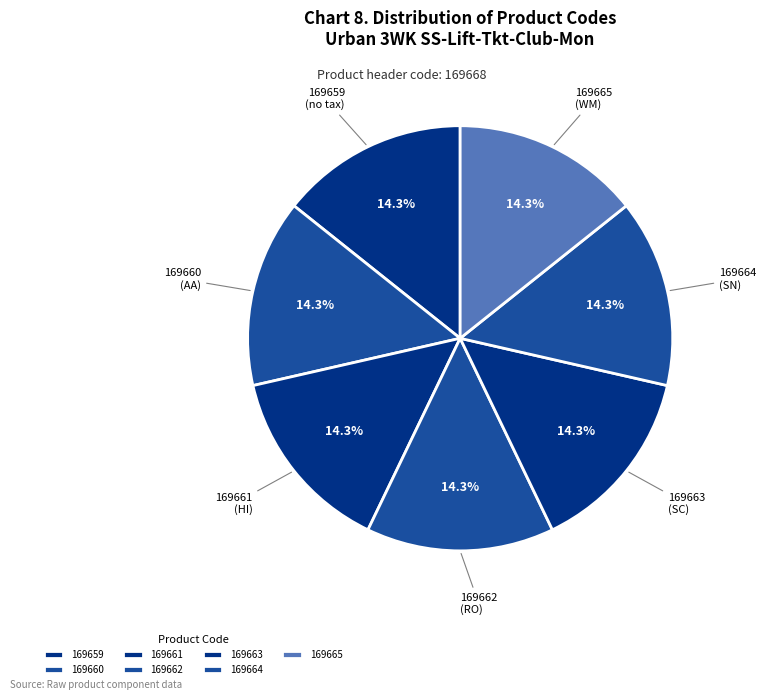

Do 169662 and 169665 together represent more than half of the pie?

No